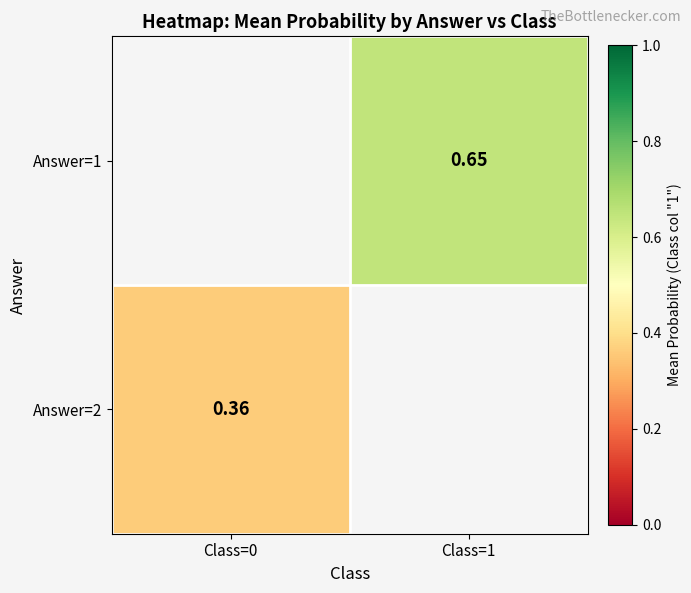

Rank the series by their average value, from highest to lowest.

Answer=1, Answer=2